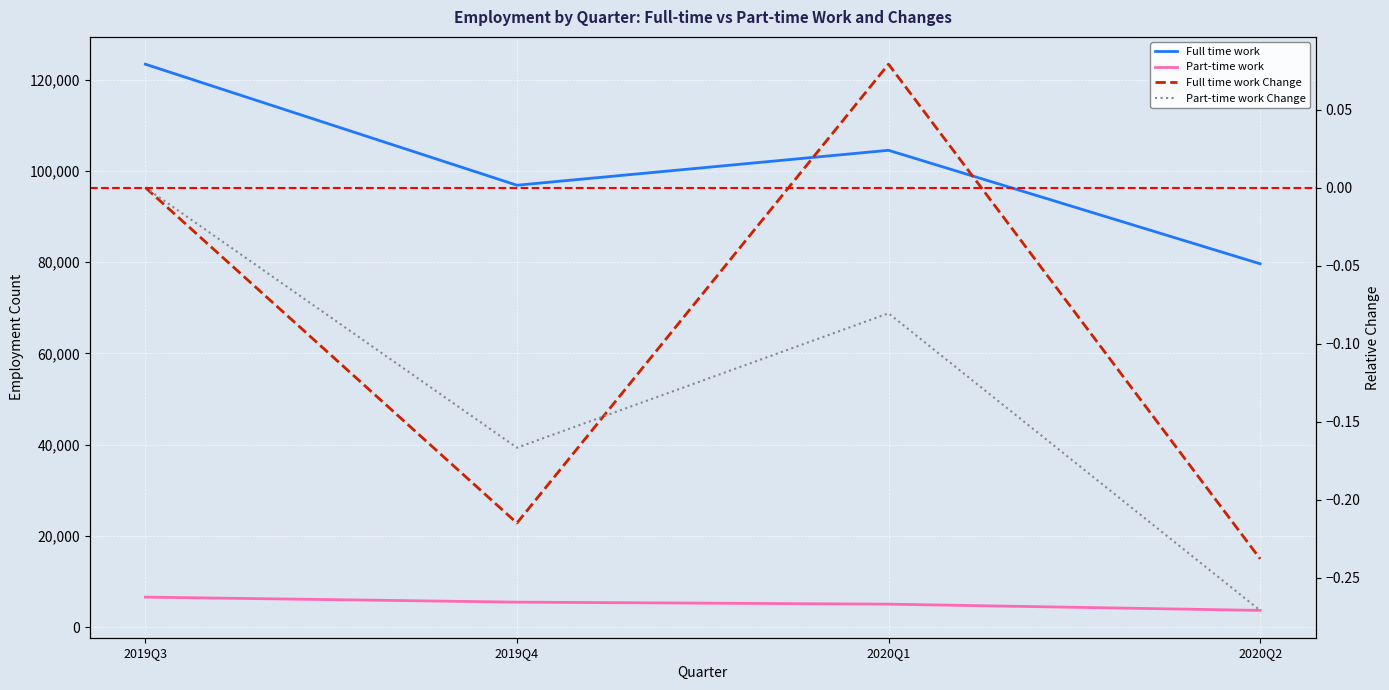

What is the average value of the Full time work series?

101097.2